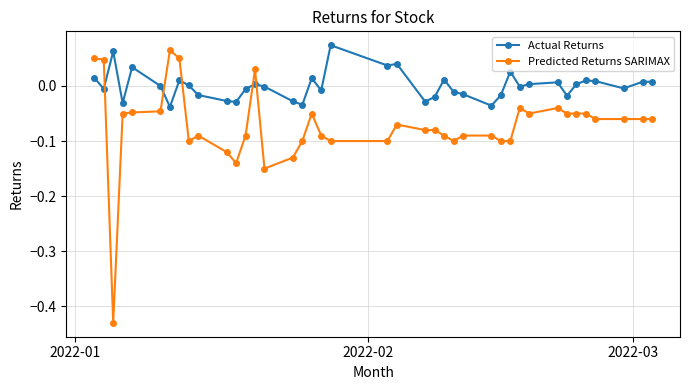

True or false: Predicted Returns SARIMAX has more than 0 points higher than both neighbors.

True